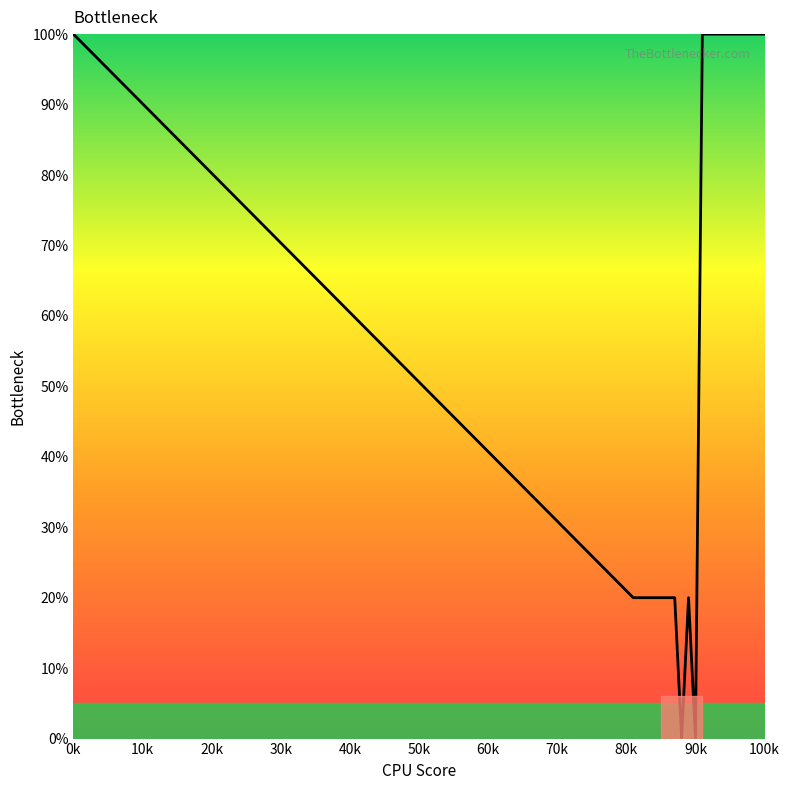

Count the values in the range 20 to 100.

20